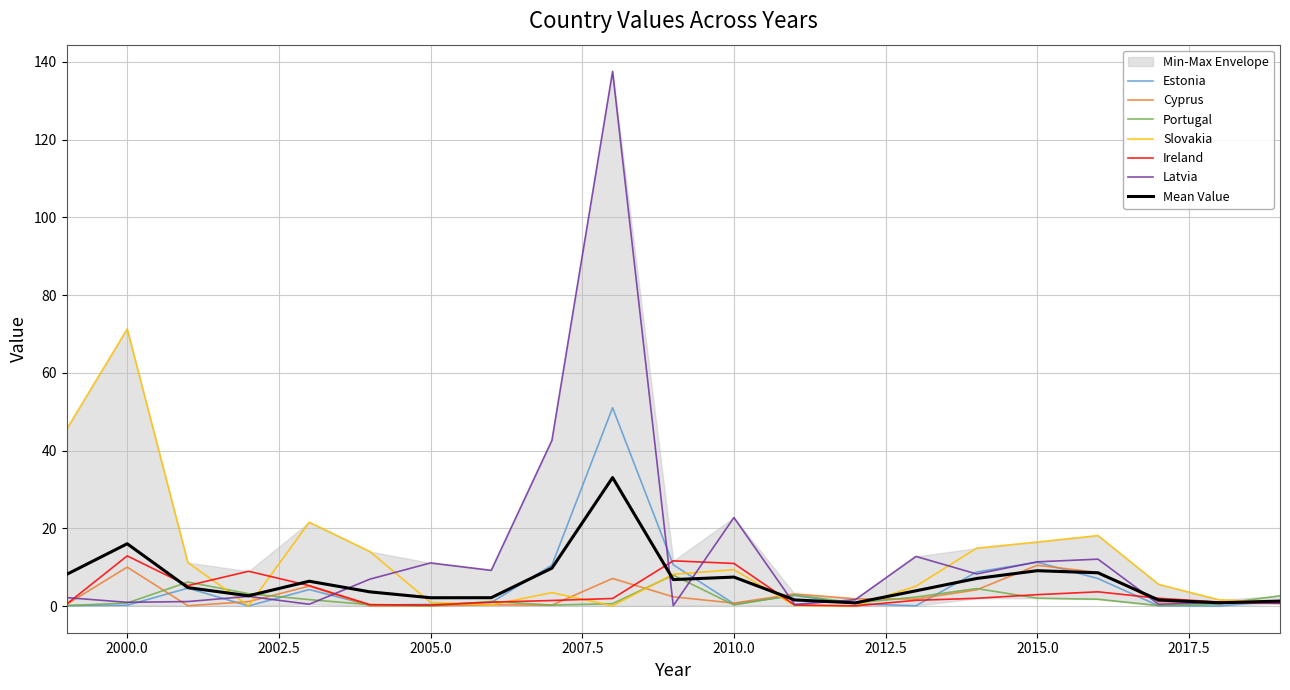

True or false: Estonia and Cyprus intersect in this chart.

True